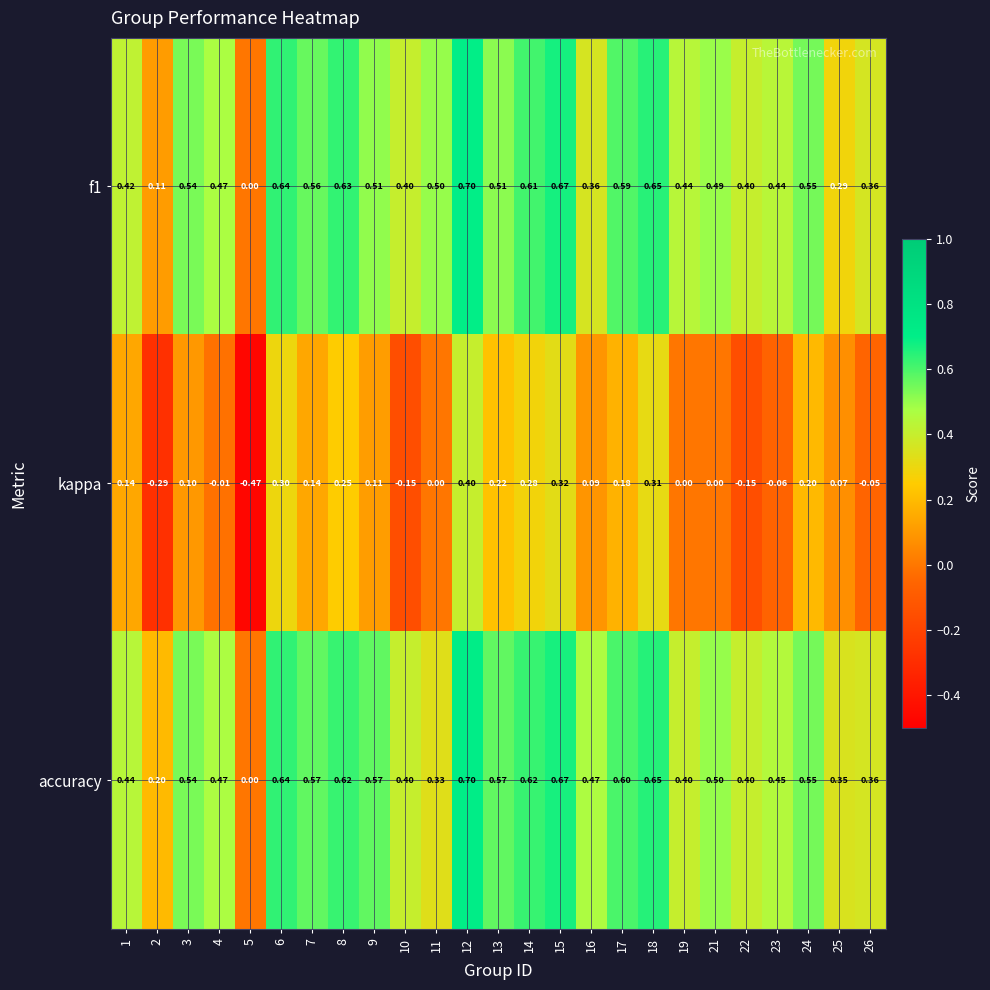

What is the total value across all series at 12?

1.8